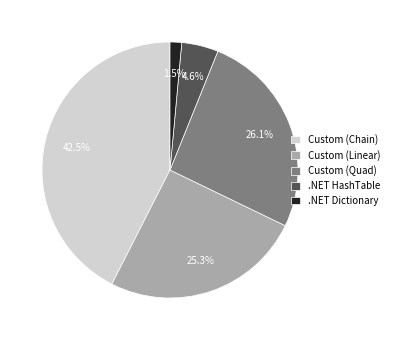

To the nearest percent, what portion does .NET HashTable represent?

5%